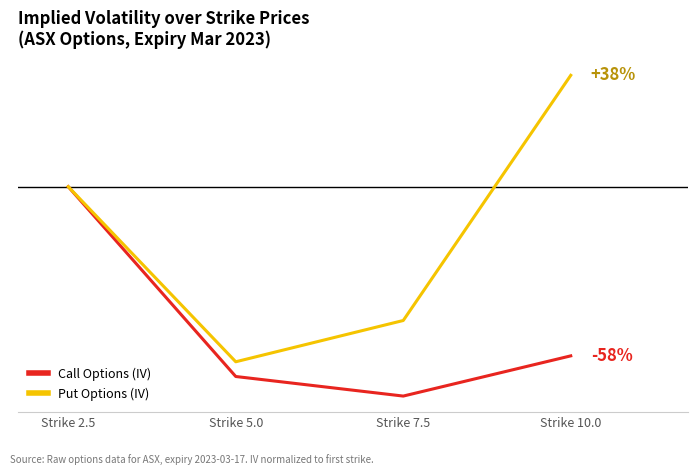

What are all the series names shown in the legend?

Call Options (IV), Put Options (IV)